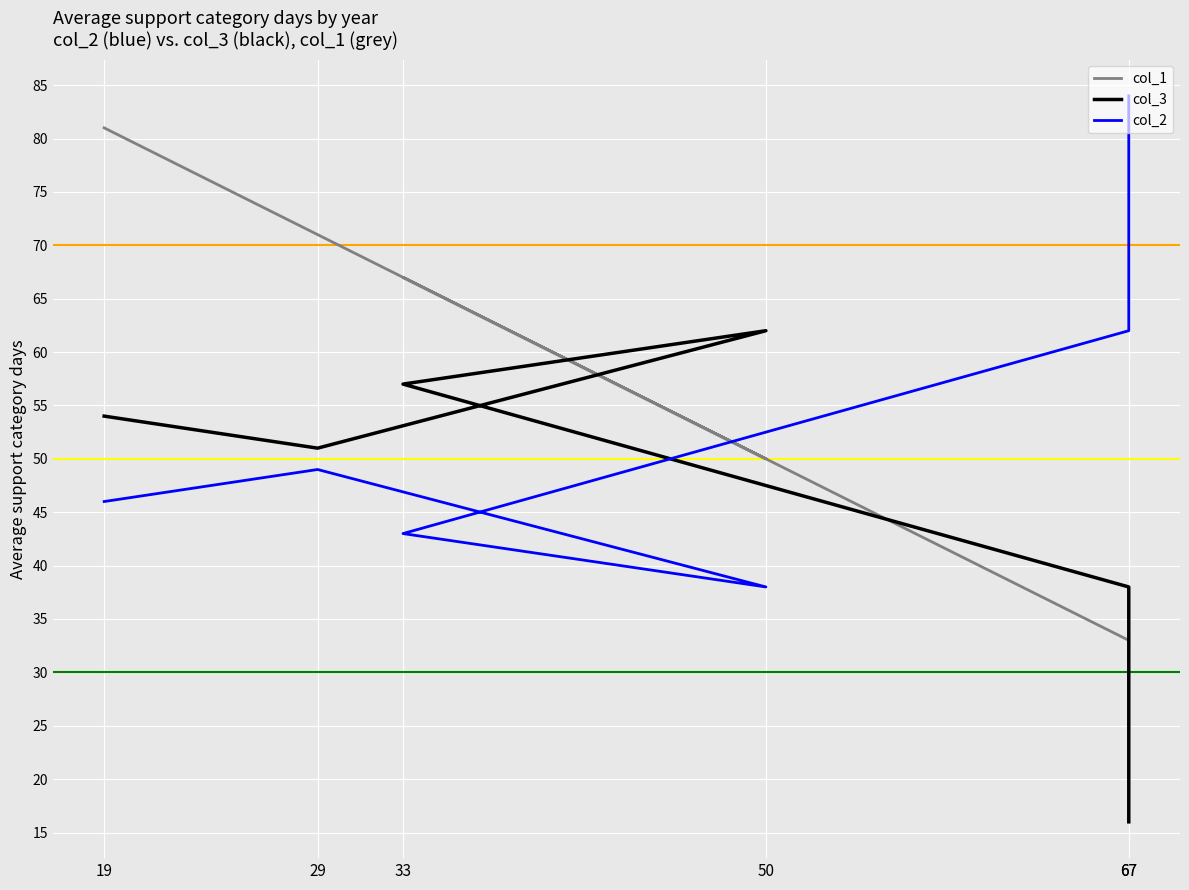

Which category has the highest value in the col_3 series?

50